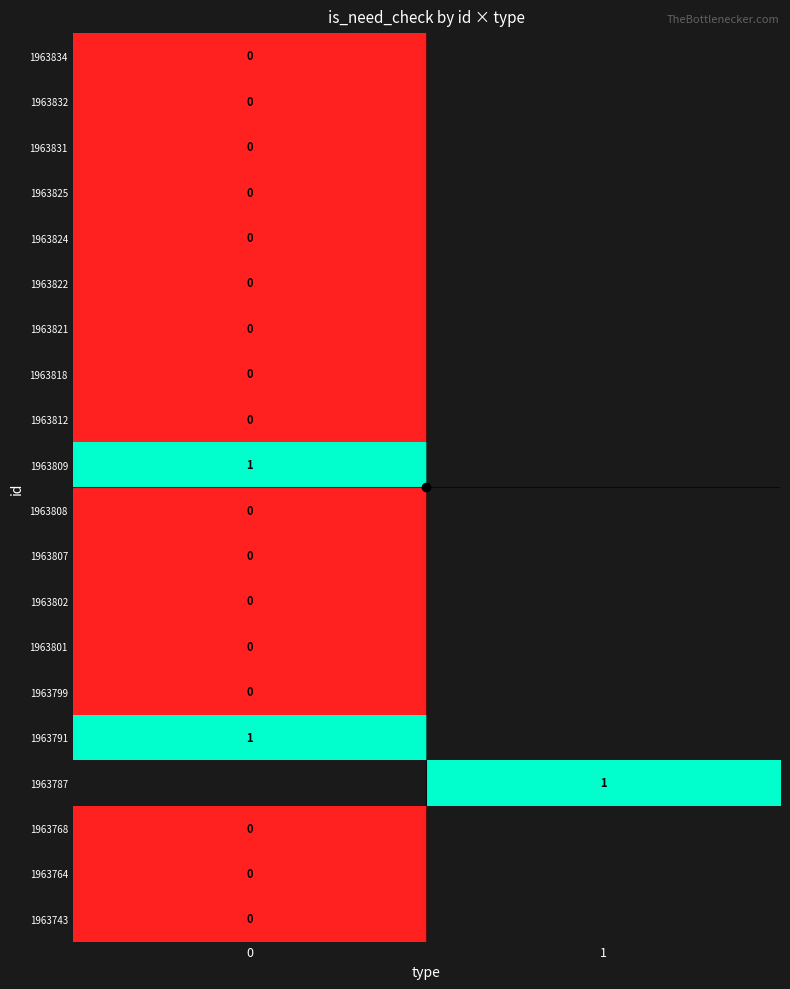

How many categories are shown in the chart?

2